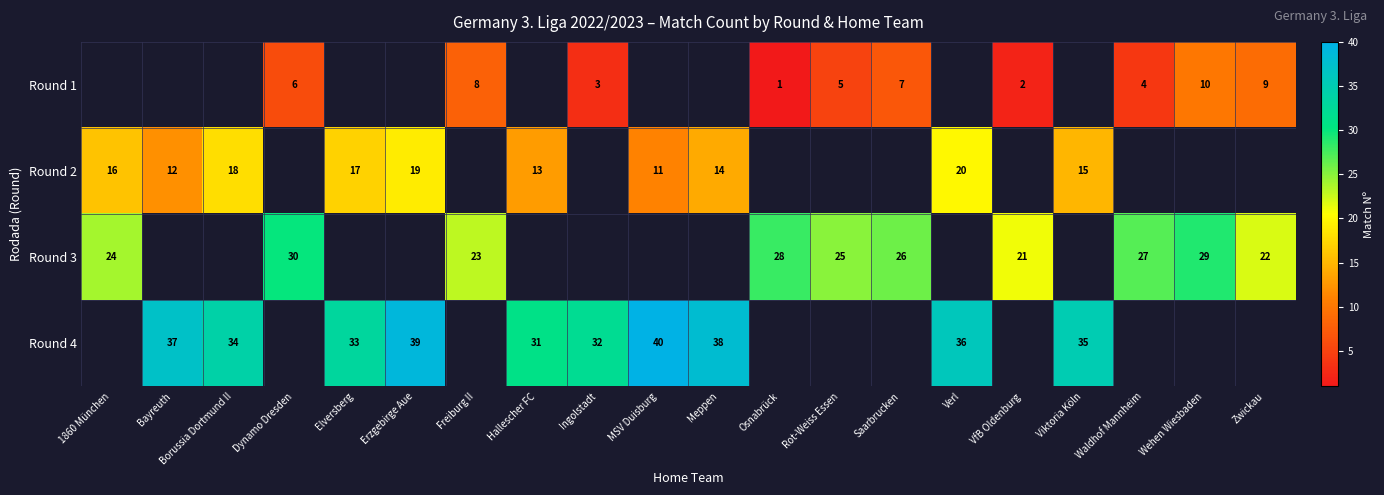

True or false: Round 3 has a value of 27 at Waldhof Mannheim.

True